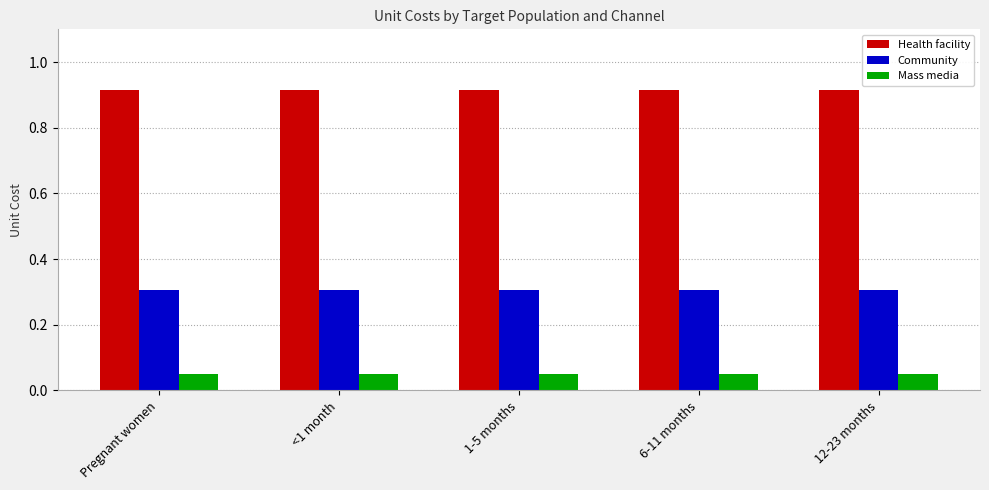

Does the chart contain stacked bars?

No